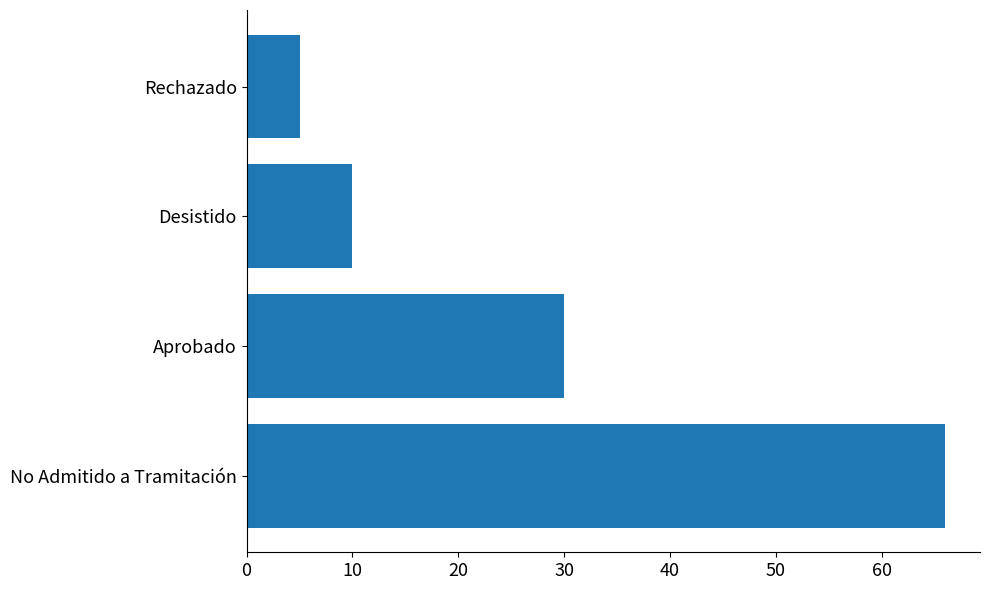

The chart shows a value of 66 at No Admitido a Tramitación. True or false?

True